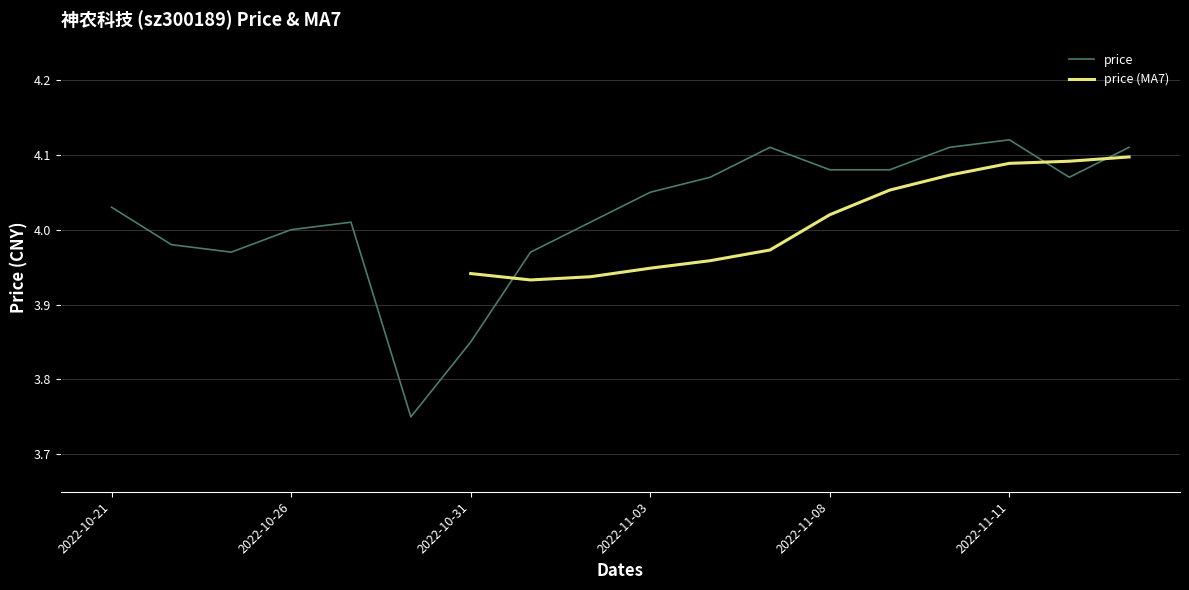

Is it true that price equals 5.4 at 2022-10-21?

False